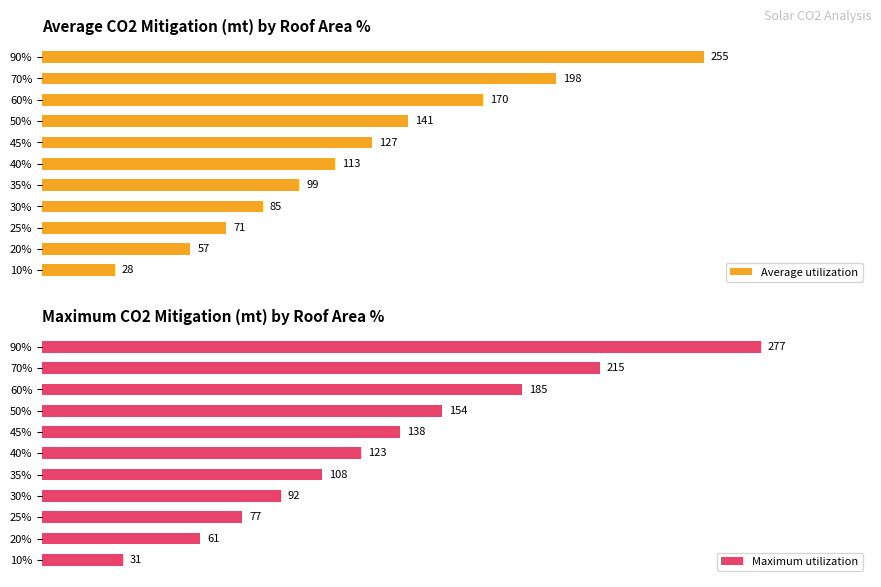

What is the difference between the maximum and second lowest values in the Maximum utilization series?

216